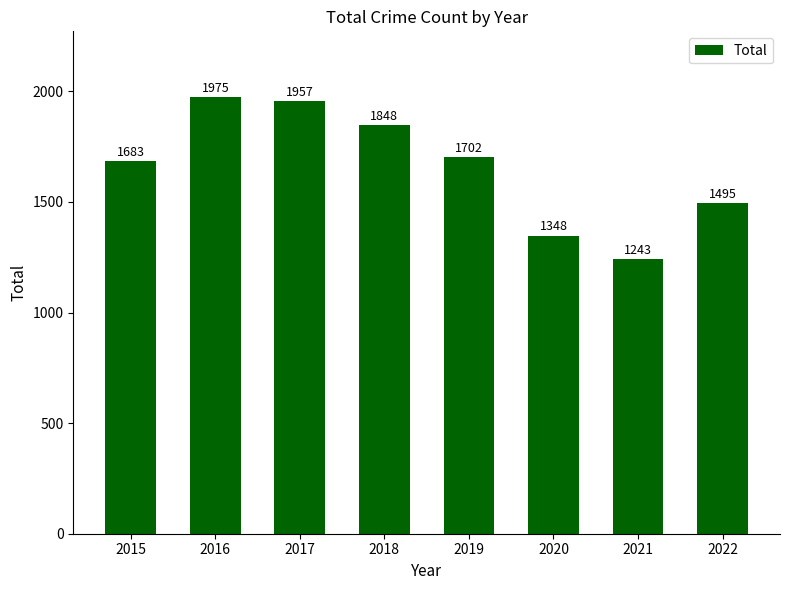

Does the chart contain any negative values?

No